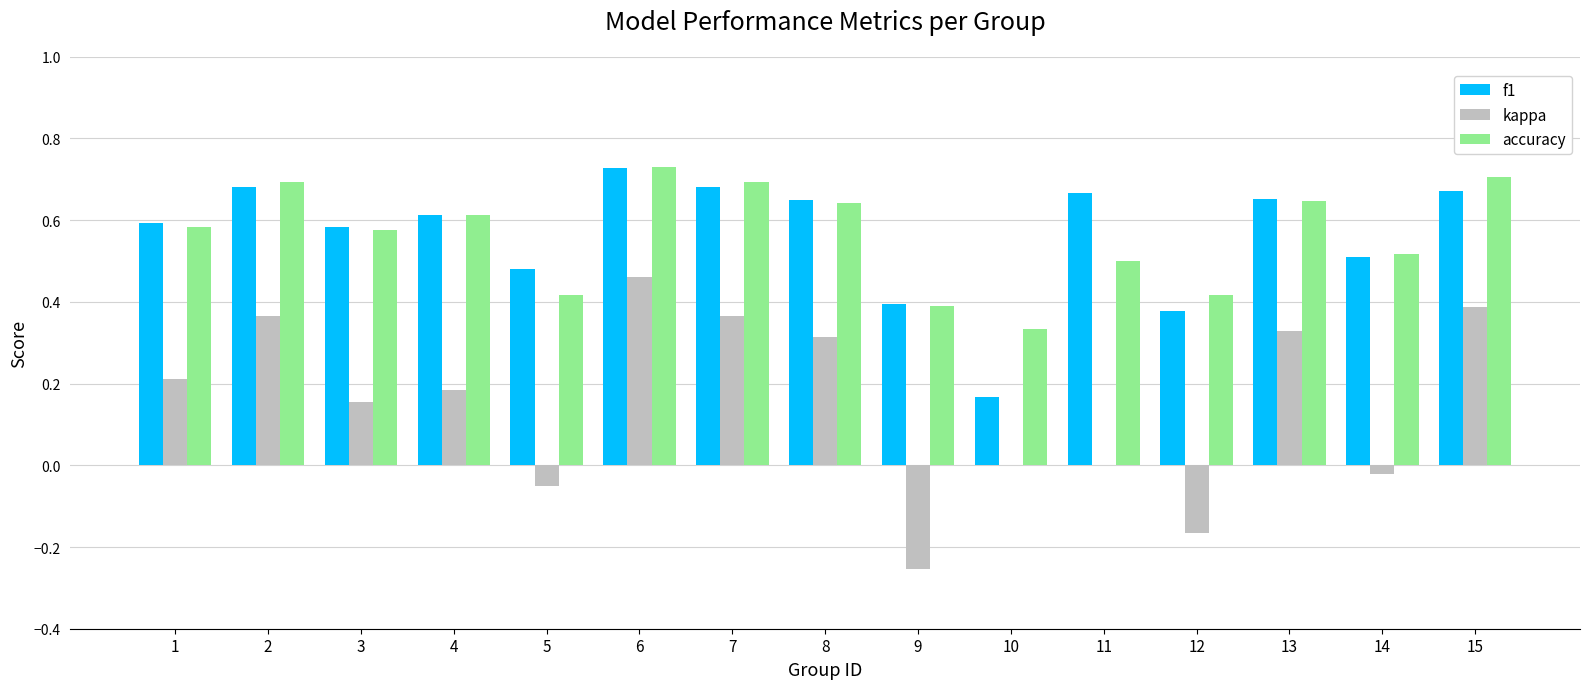

Between 7 and 14, which series saw the biggest shift?

kappa